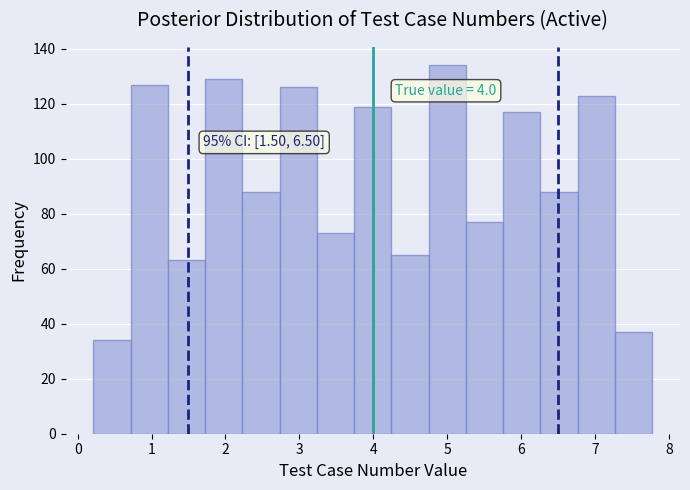

Which range on the x-axis has the tallest bar?

4.7 to 5.3